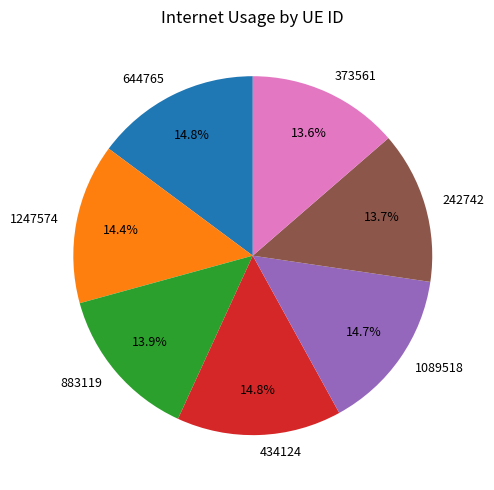

Between 1247574 and 242742, which is larger?

1247574